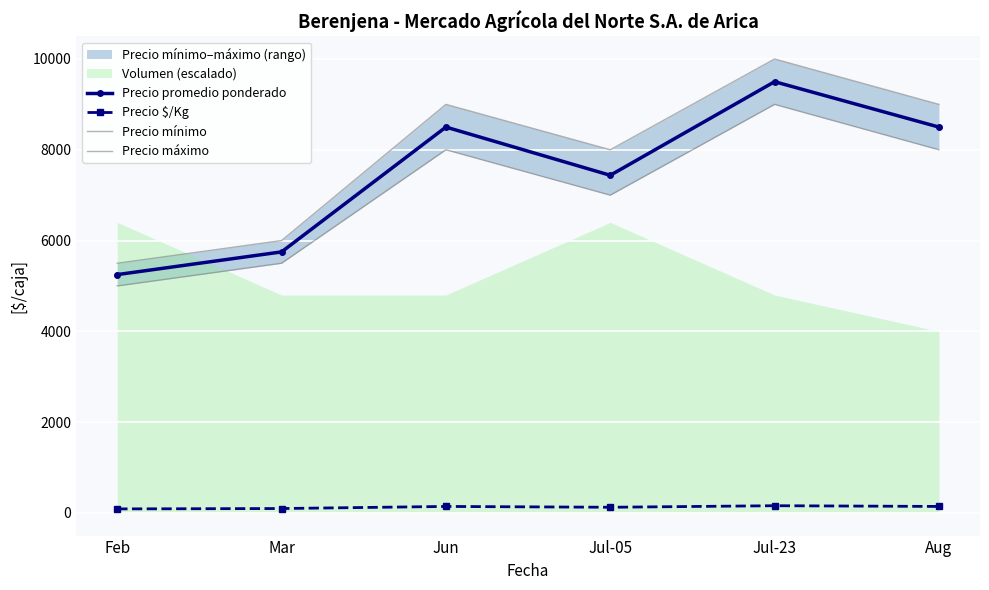

Rank the categories by Precio mínimo value from highest to lowest.

Jul-23, Jun, Aug, Jul-05, Mar, Feb